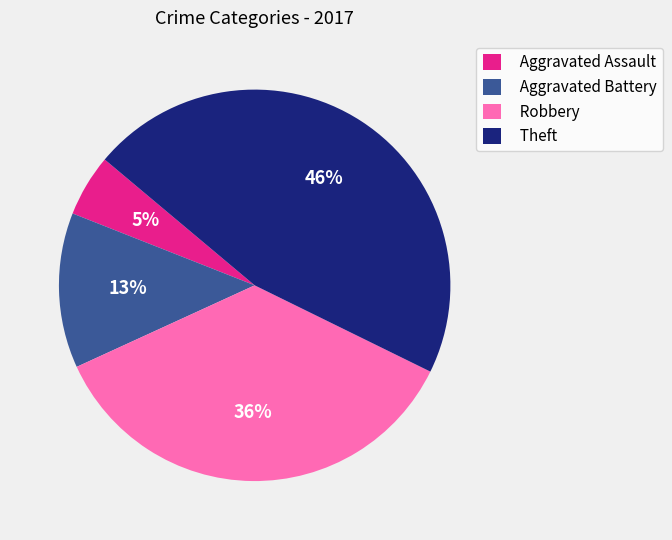

Do Theft and Aggravated Battery together represent more than half of the pie?

Yes